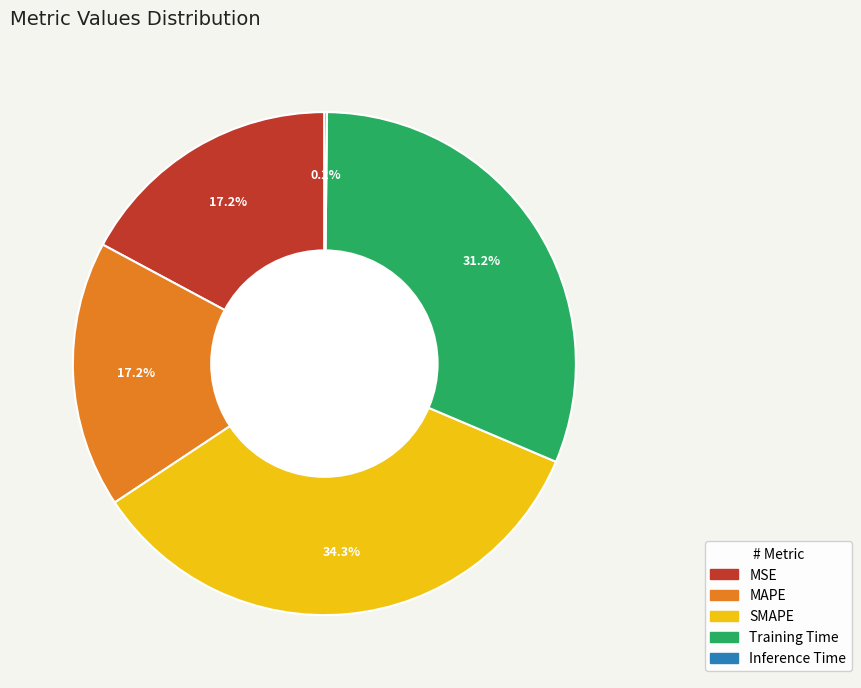

What is the largest slice in the pie chart?

SMAPE